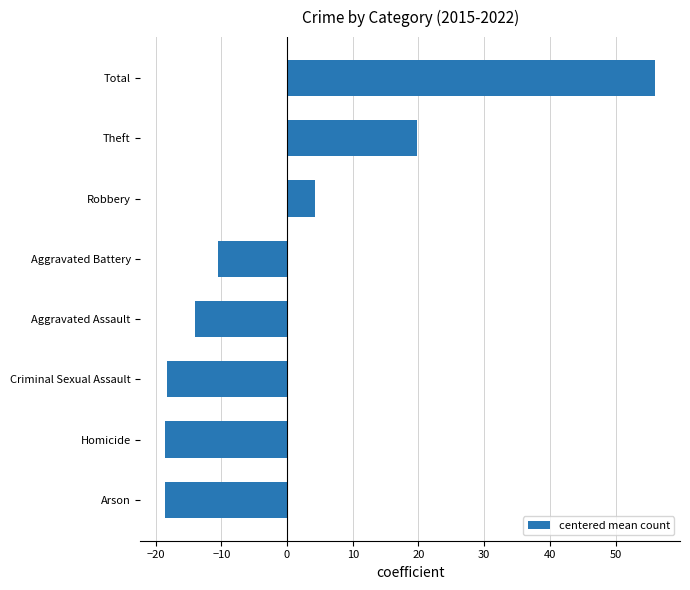

What is the change in value from Robbery to Theft?

+15.6